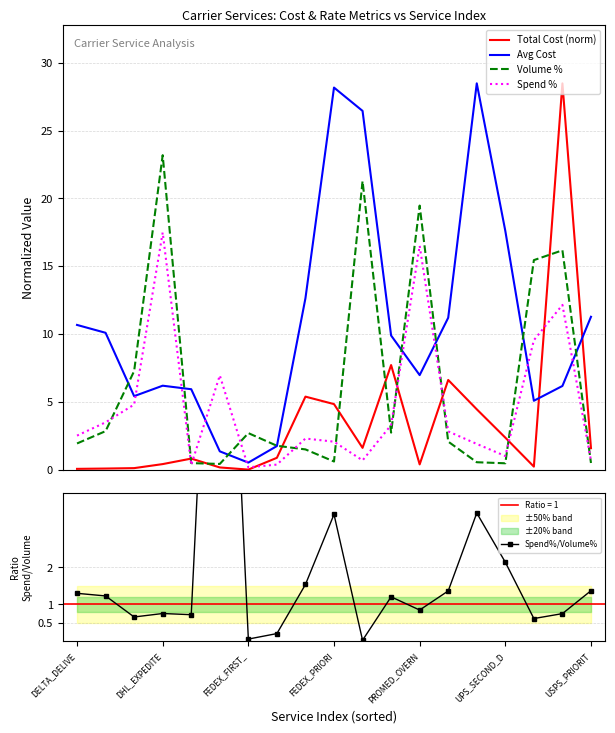

Reading right to left, transcribe all the data shown in this chart.

Total Cost (norm): 1.6	28.5	0.2	2.4	4.5	6.6	0.4	7.7	1.6	4.8	5.4	0.9	0.0	0.2	0.8	0.4	0.1	0.1	0.1
Avg Cost: 11.3	6.2	5.1	17.6	28.5	11.2	7.0	9.9	26.4	28.2	12.6	1.7	0.5	1.4	5.9	6.2	5.4	10.1	10.7
Volume %: 0.5	16.2	15.4	0.5	0.5	2.1	19.5	2.7	21.3	0.6	1.5	1.8	2.7	0.4	0.5	23.2	7.3	2.8	1.9
Spend %: 0.7	12.1	9.5	1.0	1.9	2.8	16.5	3.3	0.7	2.1	2.3	0.4	0.2	6.9	0.3	17.5	4.8	3.5	2.5
Spend%/Volume%: 1.4	0.8	0.6	2.1	3.5	1.4	0.8	1.2	0.0	3.4	1.5	0.2	0.1	16.5	0.7	0.8	0.7	1.2	1.3